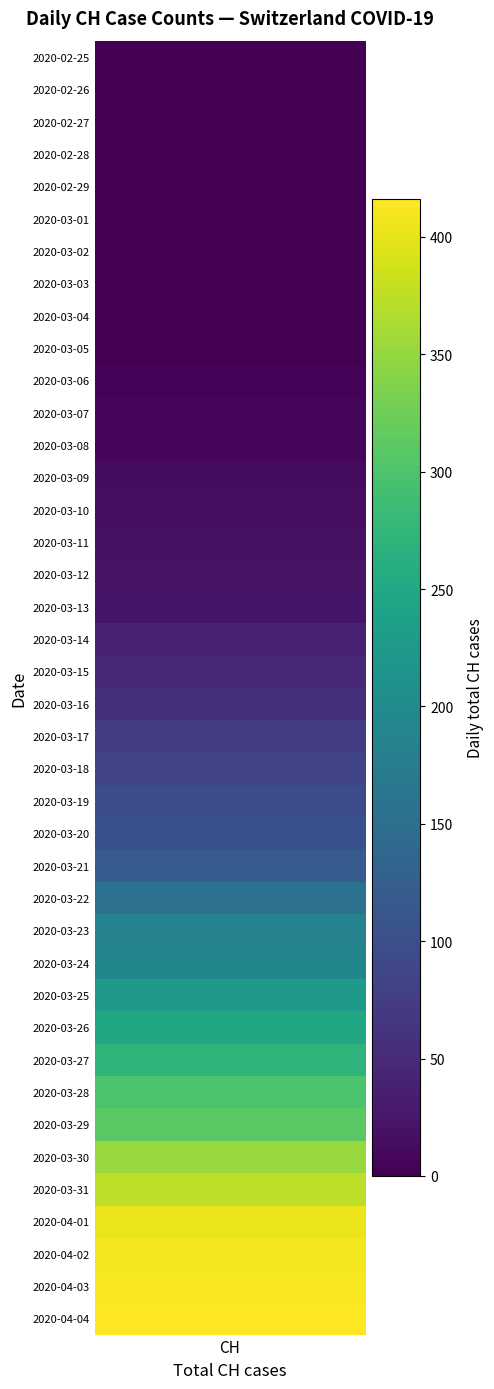

Count the number of values greater than 57.

19